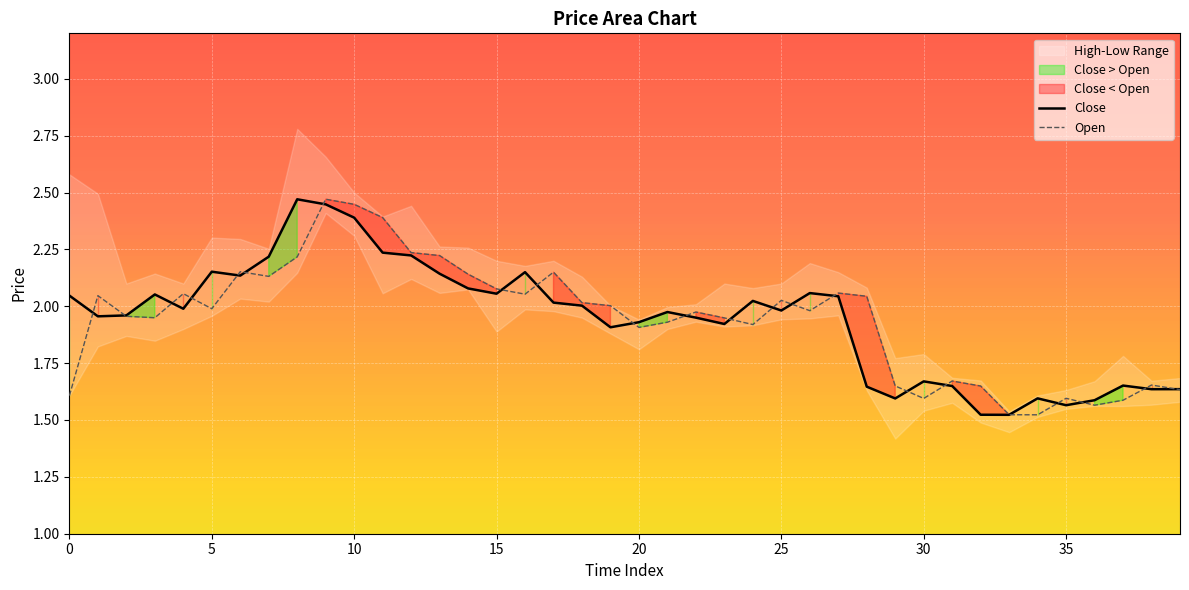

The Close series shows 3.4 at 20. True or false?

False